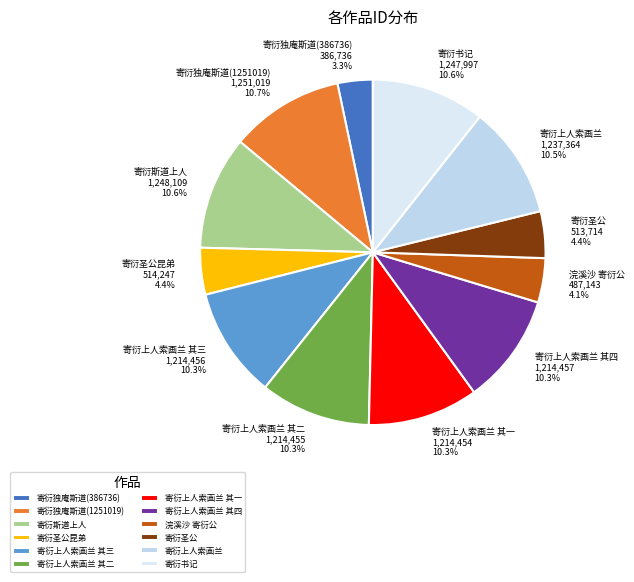

What is the total percentage of 寄衍上人索画兰 and 寄衍圣公?

14.9%